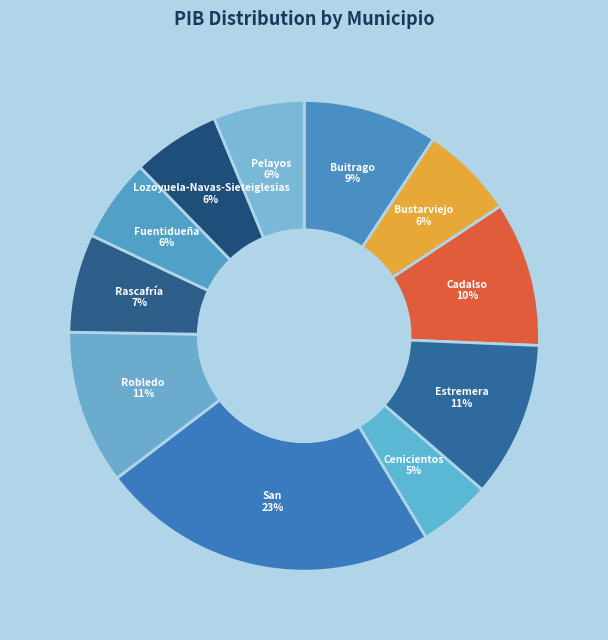

How many slices are in this pie chart?

11